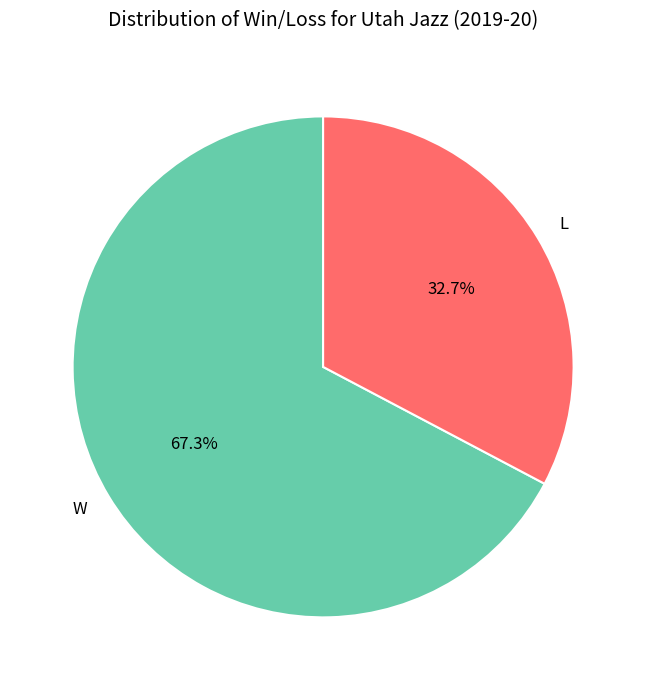

What percentage is NOT represented by W?

32.7%